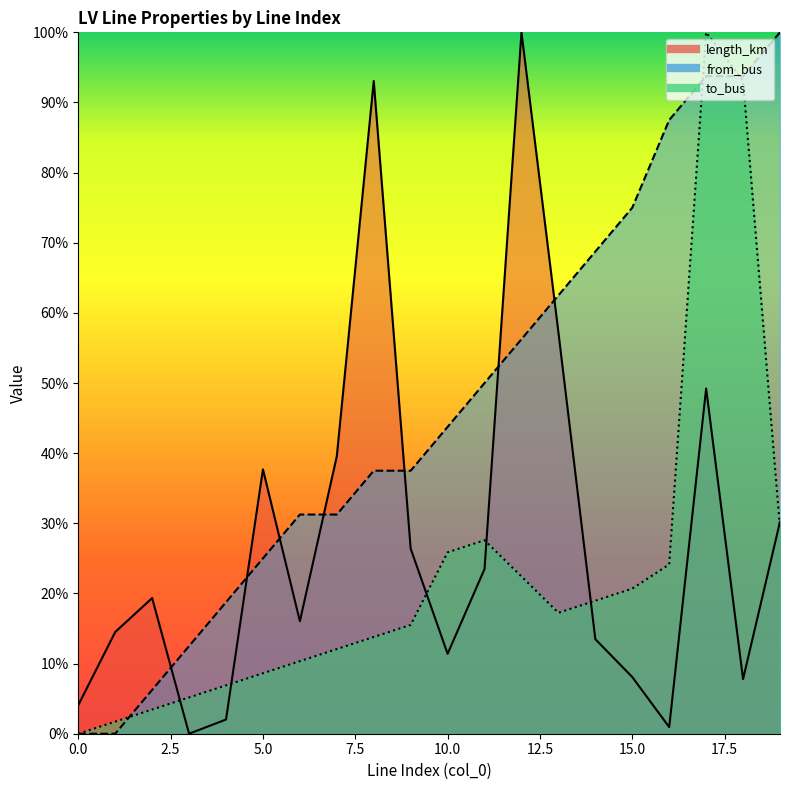

The value of from_bus at 7 is 0.1. True or false?

False